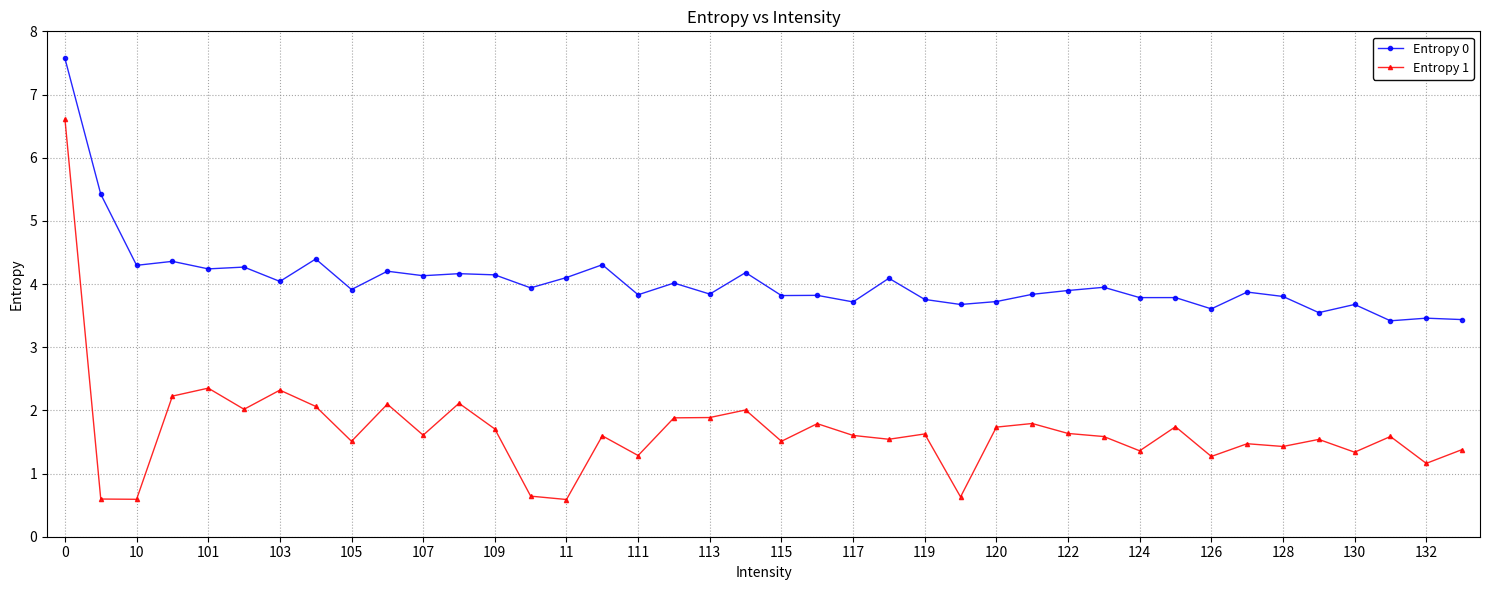

What are all the series names shown in the legend?

Entropy 0, Entropy 1